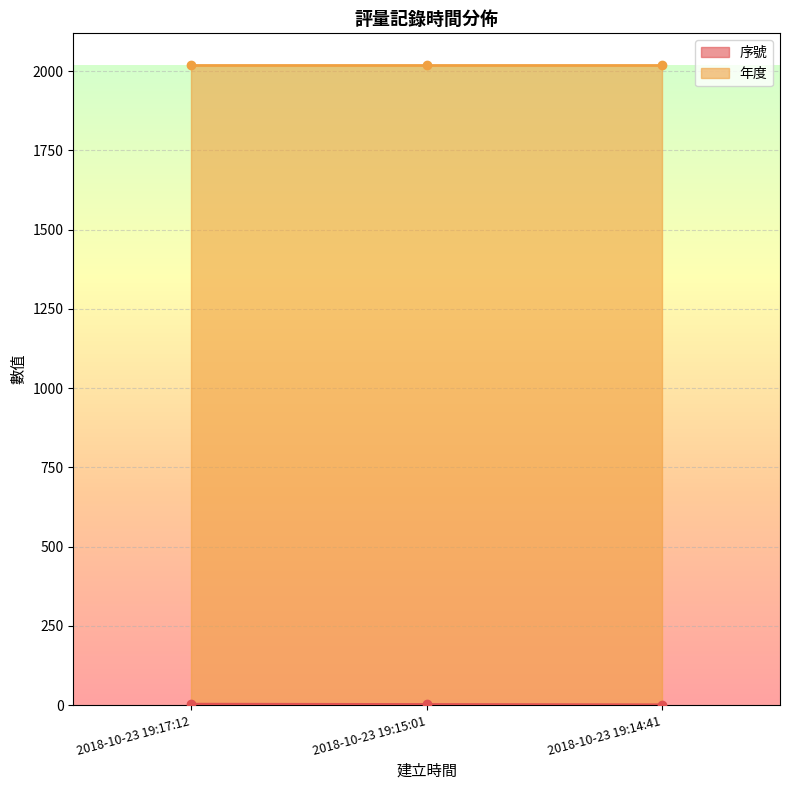

What is the value of the 3rd point from the left?

1